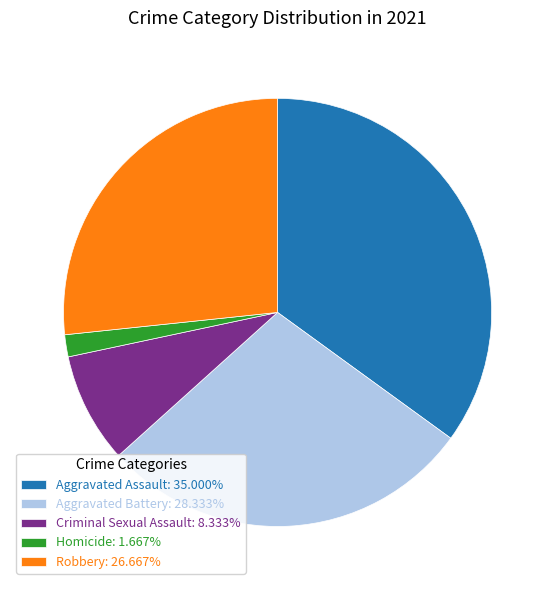

Does Criminal Sexual Assault: 8.333% account for over 50% of the chart?

No